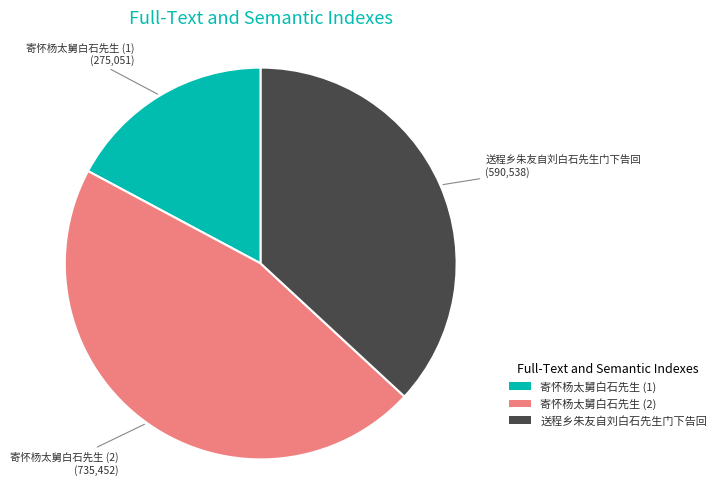

Is 寄怀杨太舅白石先生 (1) the majority of the pie?

No